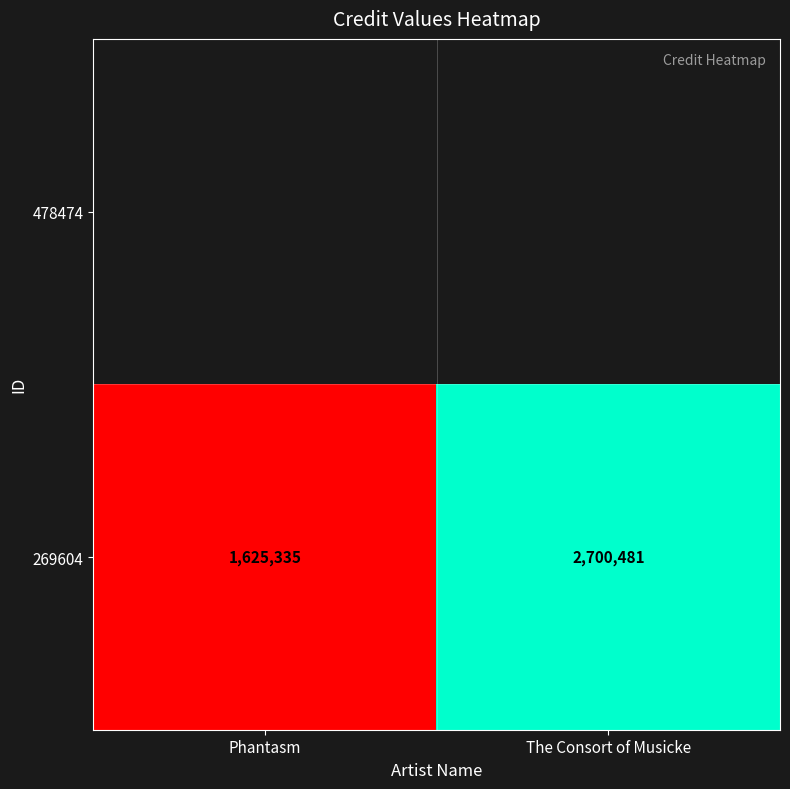

Is it true that the value at The Consort of Musicke is 4060843?

False